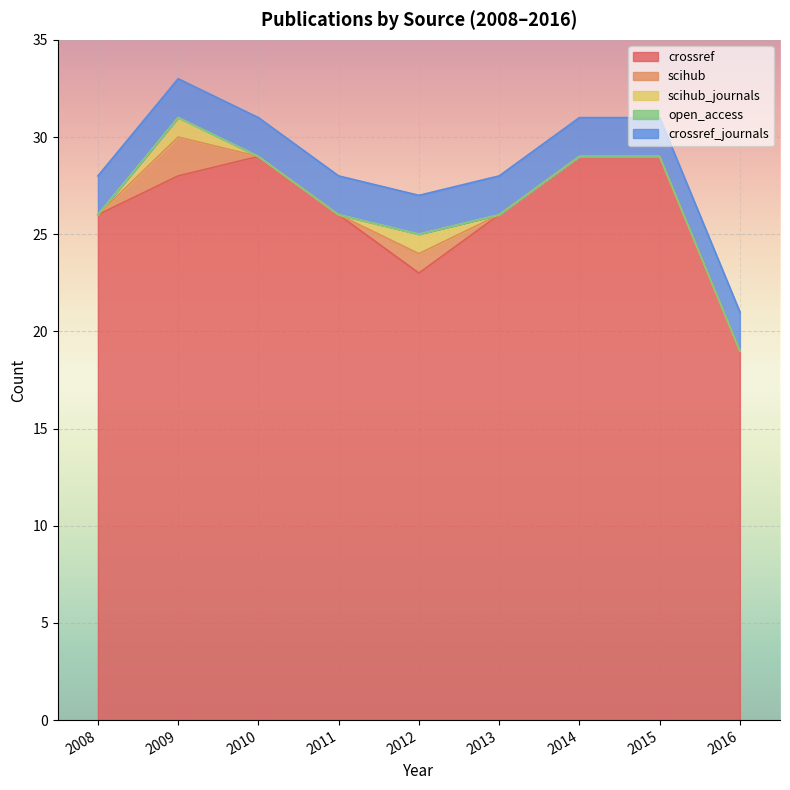

The scihub_journals series shows -1 at 2008. True or false?

False